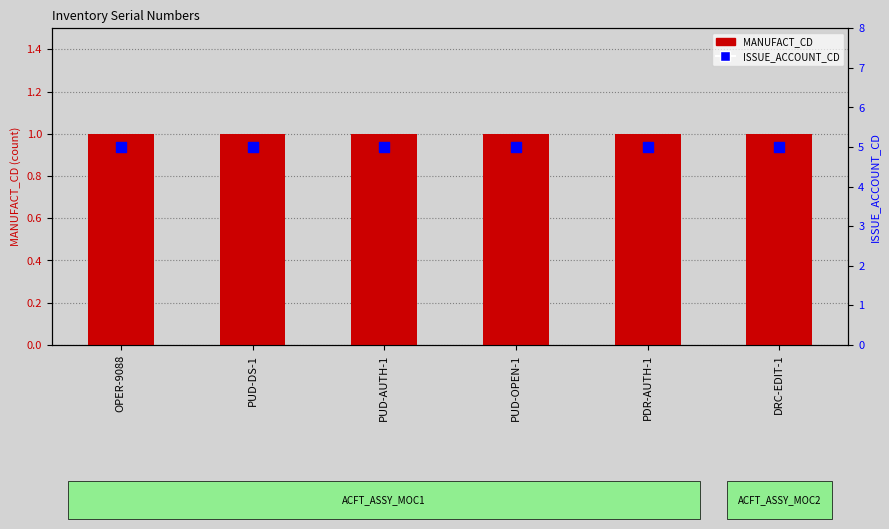

Which series contains the lowest Y value?

MANUFACT_CD